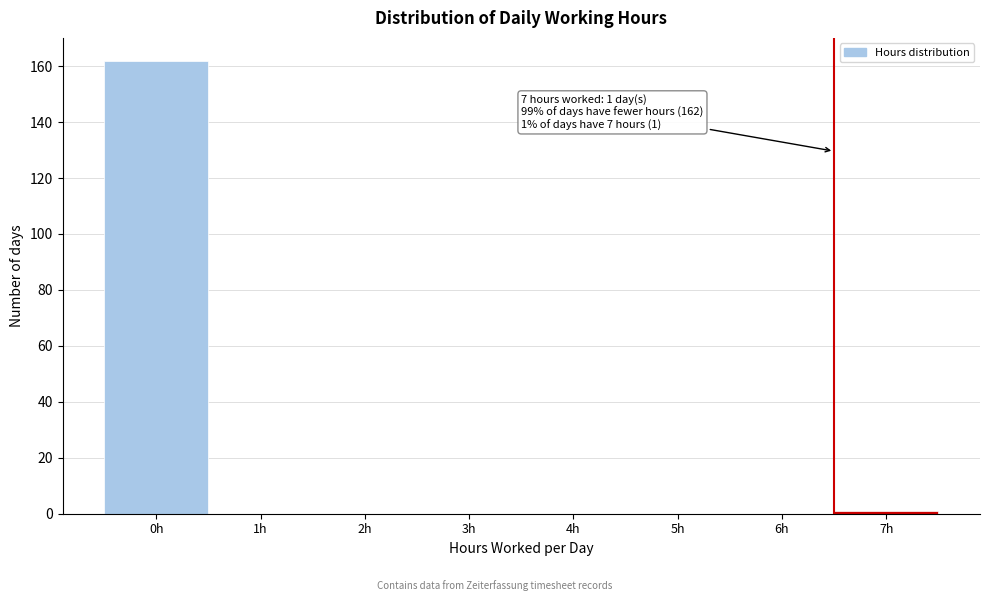

Reading left to right, what are all the values shown in this chart?

0h=162	1h=0	2h=0	3h=0	4h=0	5h=0	6h=0	7h=1